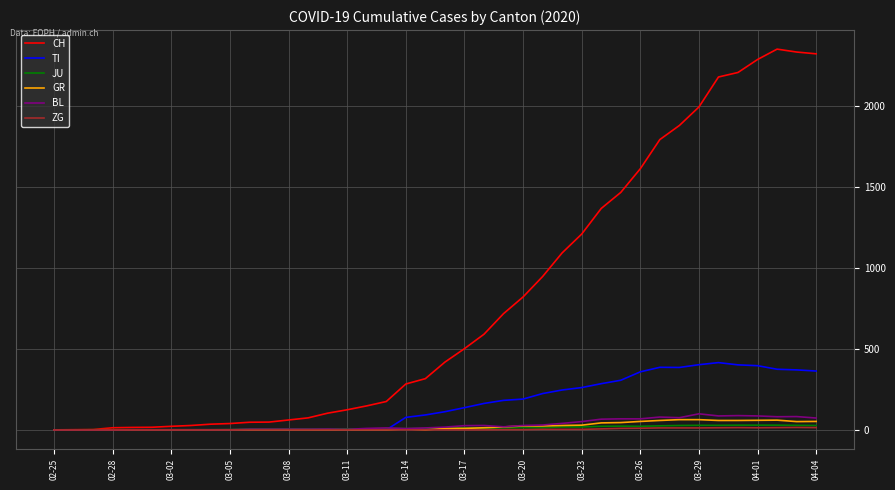

What is the difference between the maximum and minimum values in the CH series?

2349